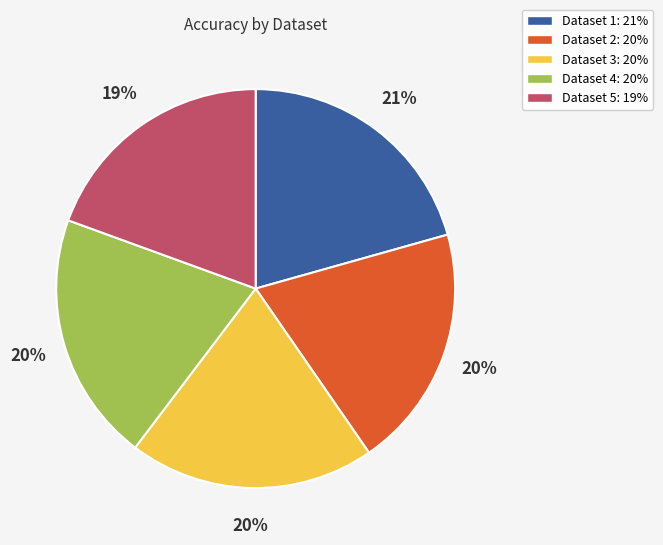

Does any single category account for the majority?

No